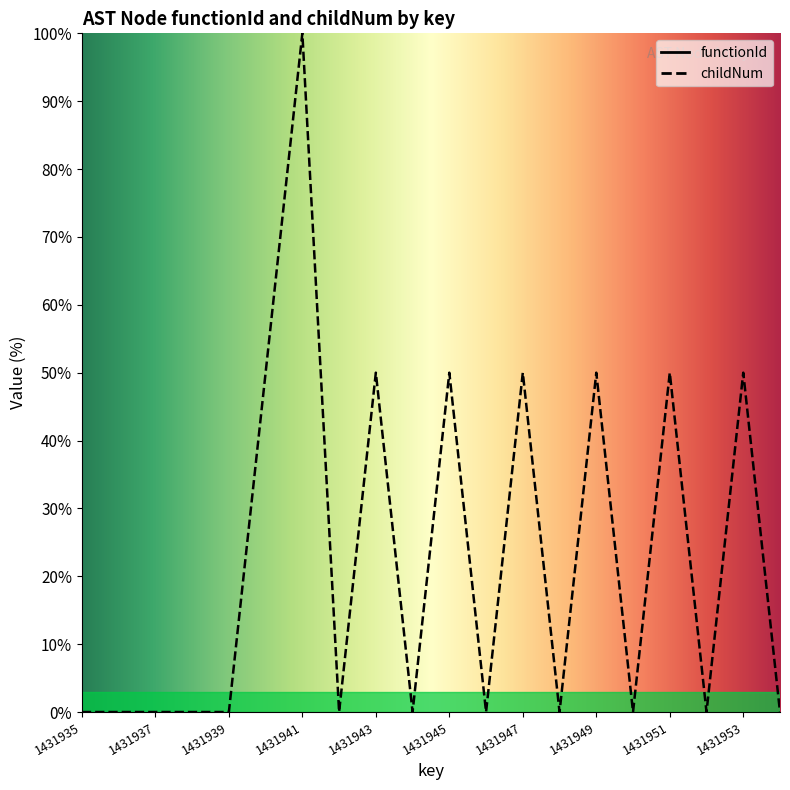

What value does the data have at 1431941?

100.0